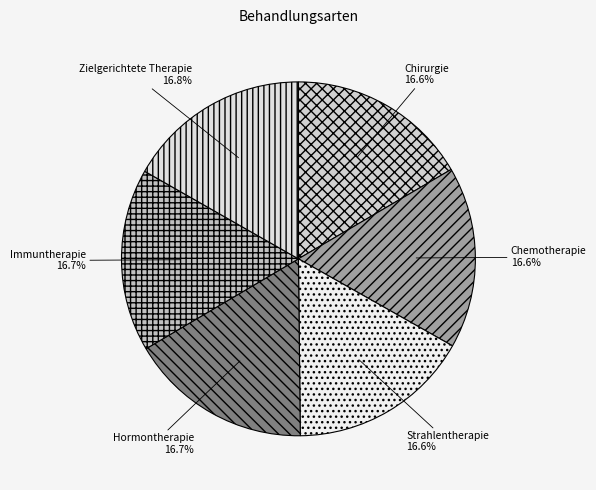

How many slices are in this pie chart?

6